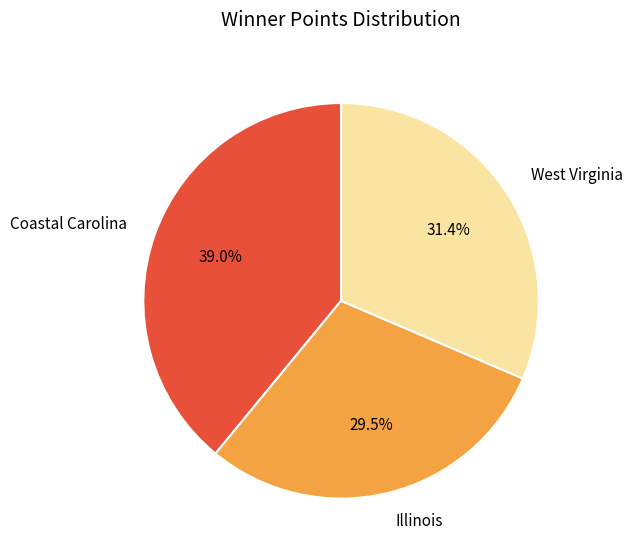

Is there a majority slice in this chart?

No